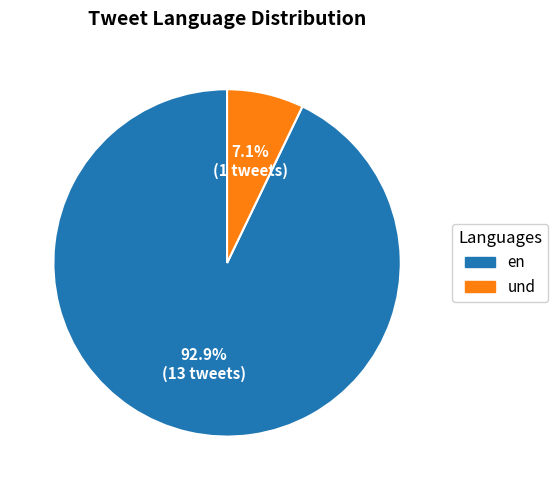

Does any single category account for the majority?

Yes